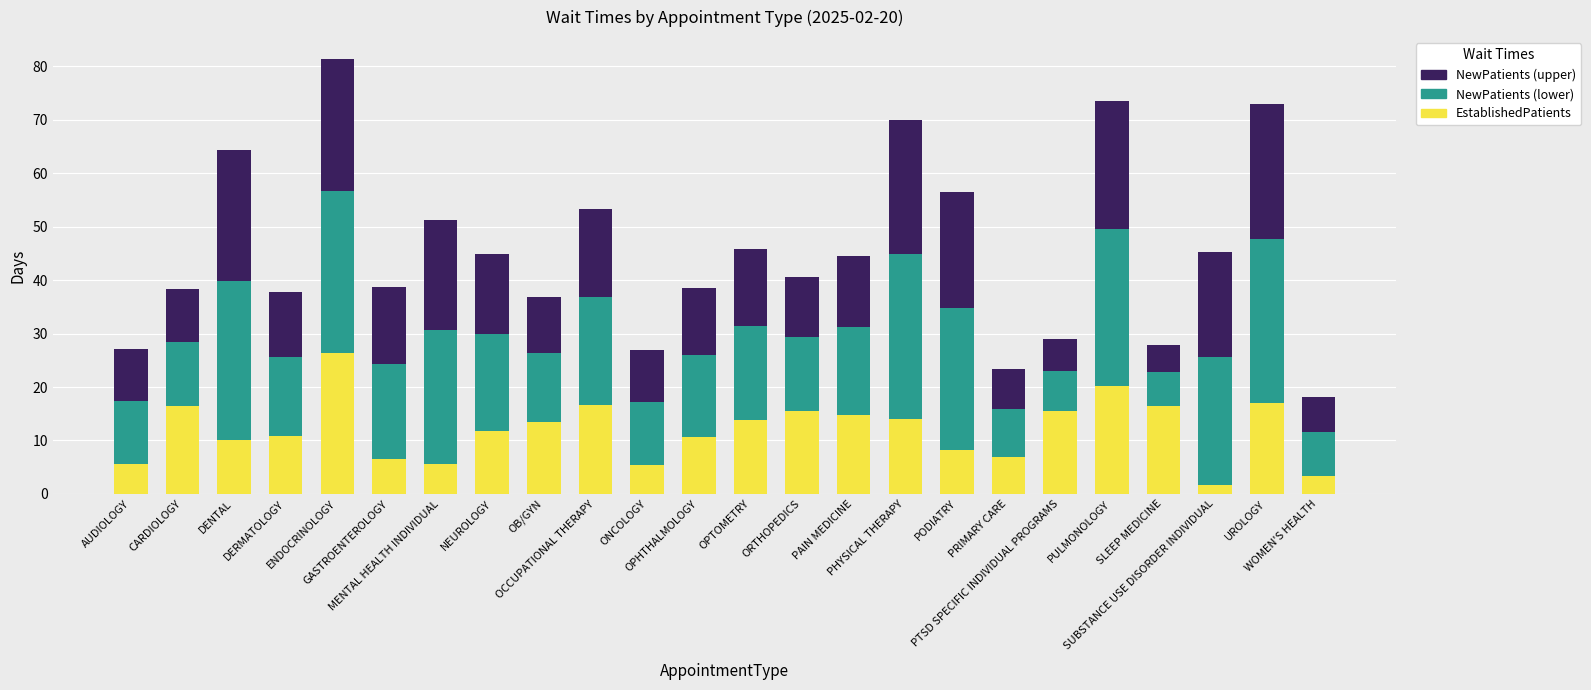

What is the difference between the second highest and second lowest values in the EstablishedPatients series?

16.9